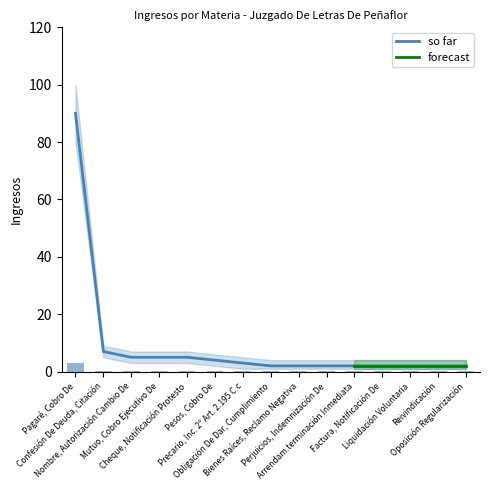

What is the maximum value for so far?

90